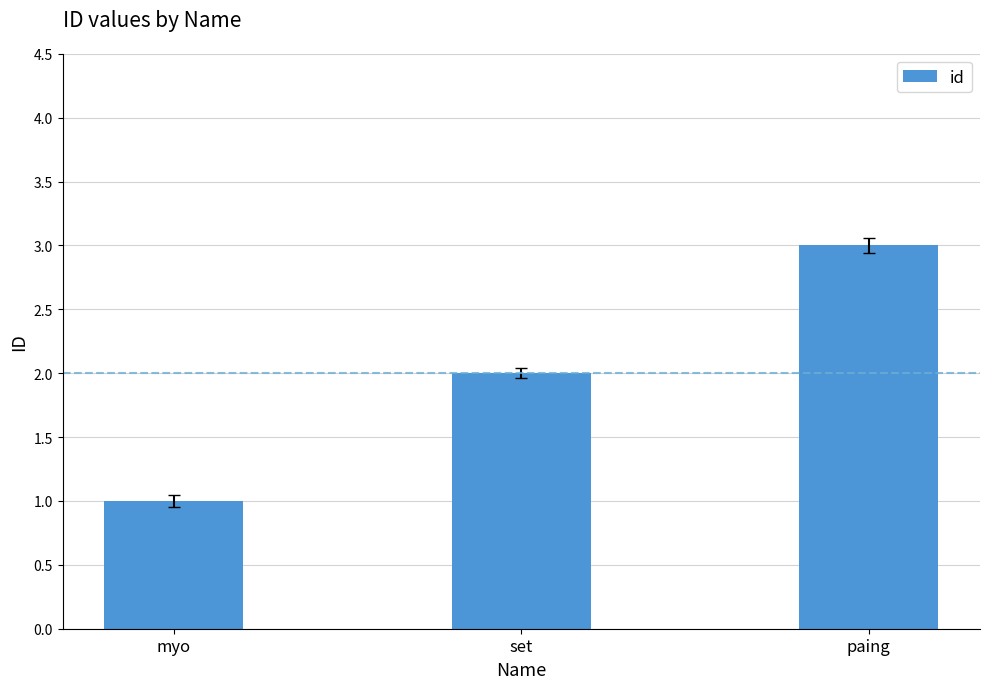

What is the change in value from myo to set?

+1